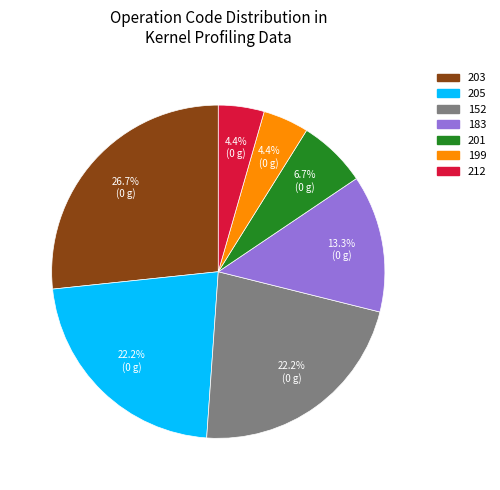

Does 199 represent more than half of the total?

No